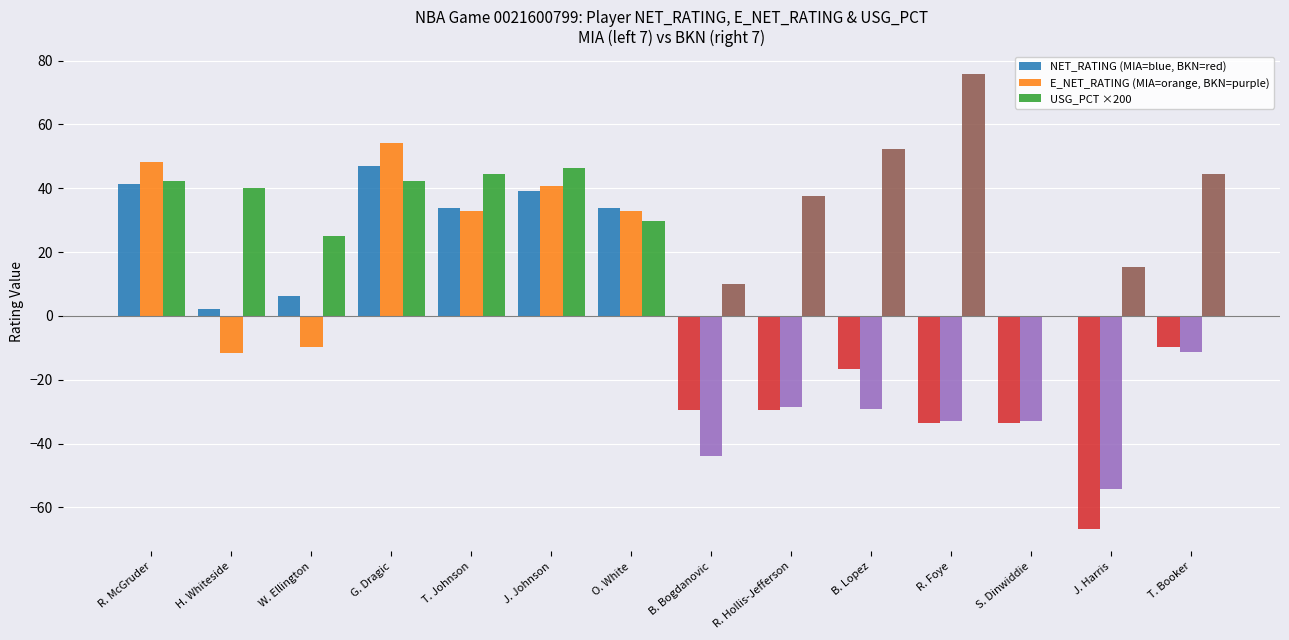

At which category is the sum across all series the highest?

G. Dragic